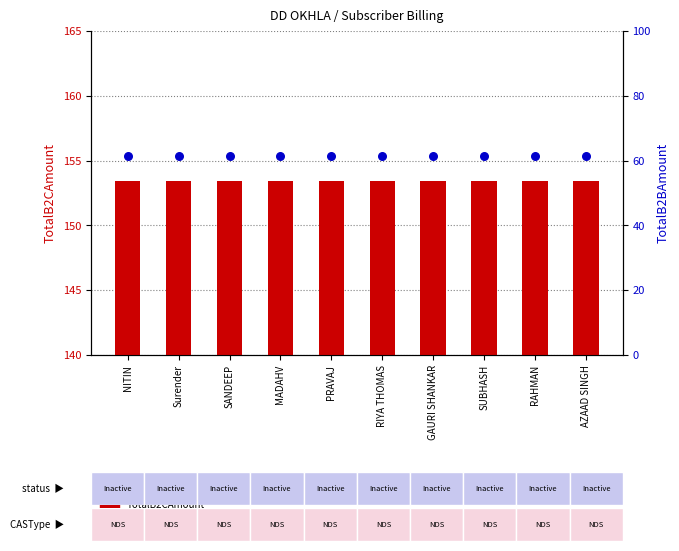

Is the value of TotalB2CAmount at SANDEEP greater than the value of TotalB2BAmount at PRAVAJ?

Yes